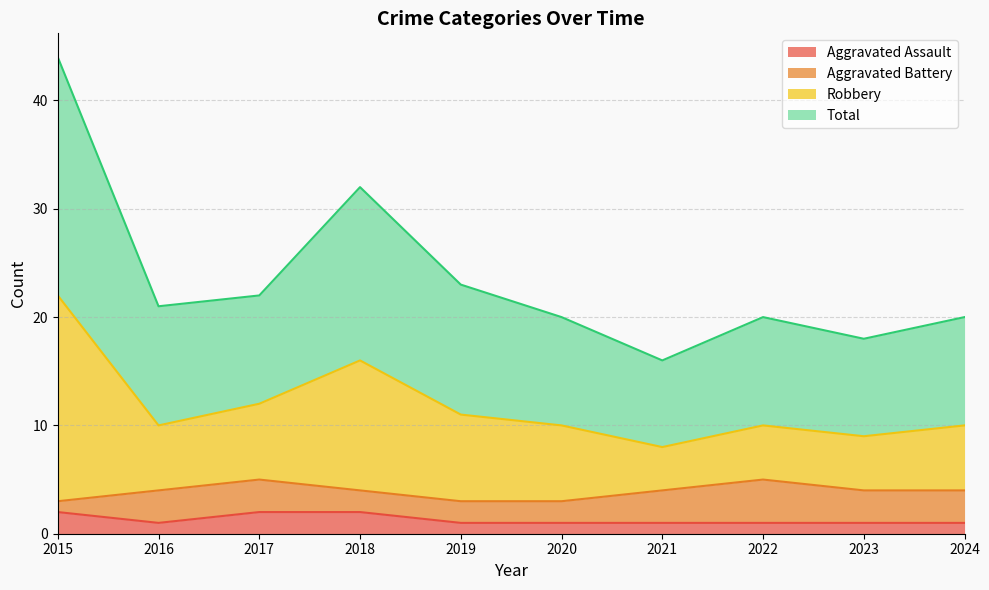

Is it true that Aggravated Assault equals 1 at 2022?

True